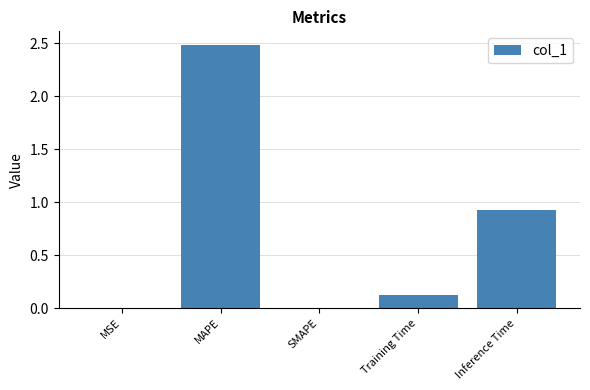

The chart shows a value of 2.5 at MAPE. True or false?

True